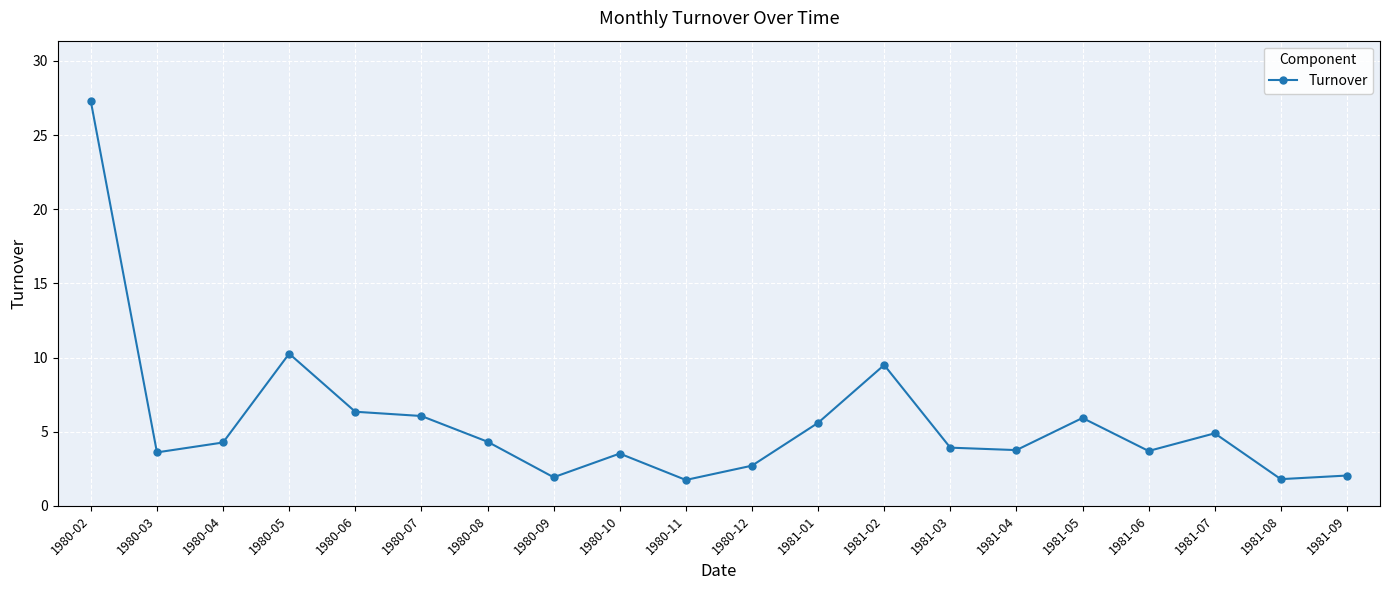

At which category does the data reach its first local valley?

1980-03